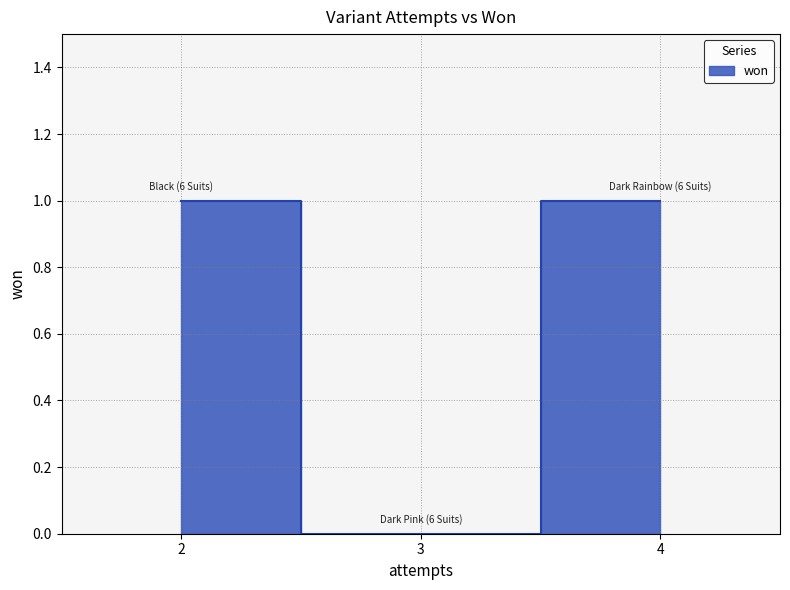

True or false: the data shows 2 at Dark Rainbow (6 Suits).

False